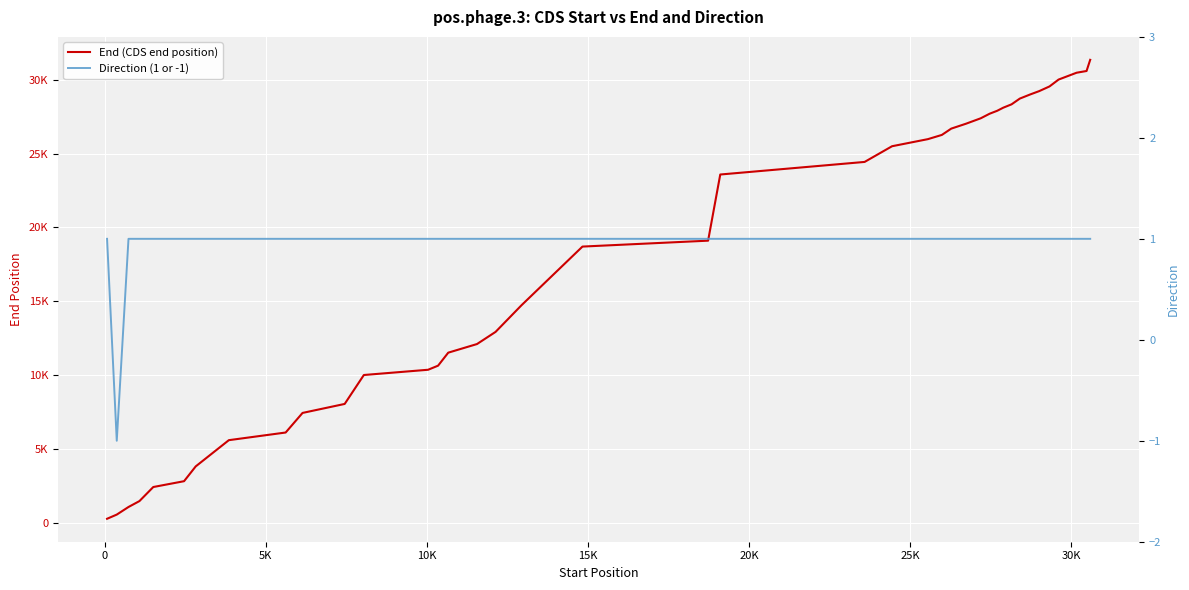

Count the Direction (1 or -1) values in the range 1 to 2.

39